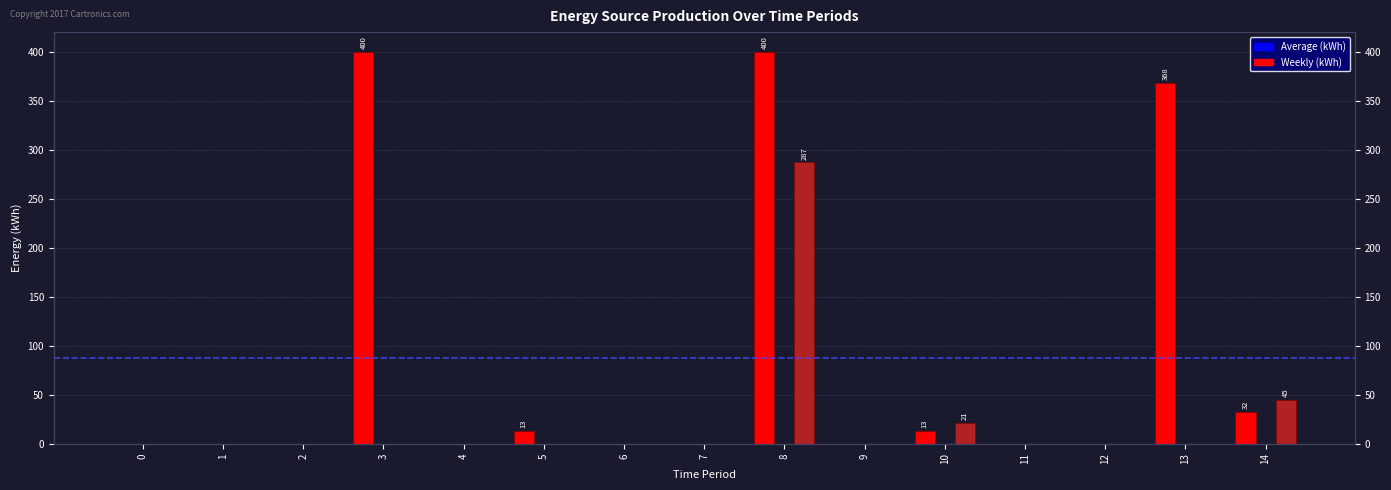

Reading left to right, extract all data points from this chart.

Diesel Generator: 0=0	1=0	2=0	3=400	4=0	5=13	6=0	7=0	8=400	9=0	10=13	11=0	12=0	13=368	14=32
Owned Batteries: 0=0	1=0	2=0	3=0	4=0	5=0	6=0	7=0	8=287	9=0	10=21	11=0	12=0	13=0	14=45